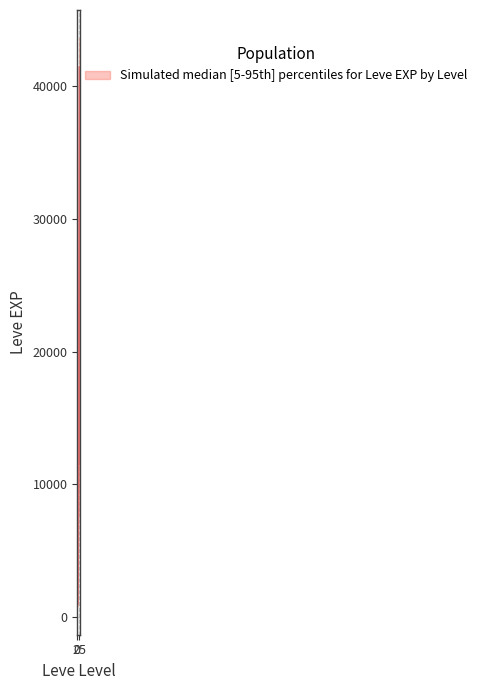

At how many categories does at least one series exceed 27592?

2